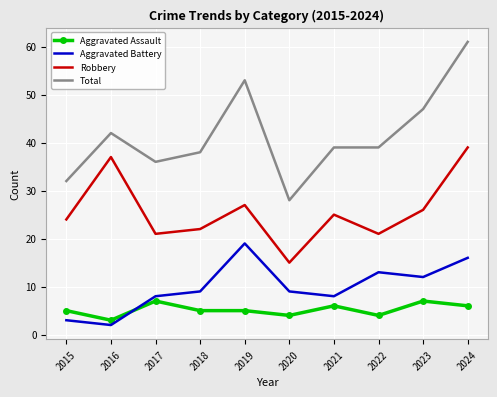

List the series in order of their peak value, highest first.

Total, Robbery, Aggravated Battery, Aggravated Assault